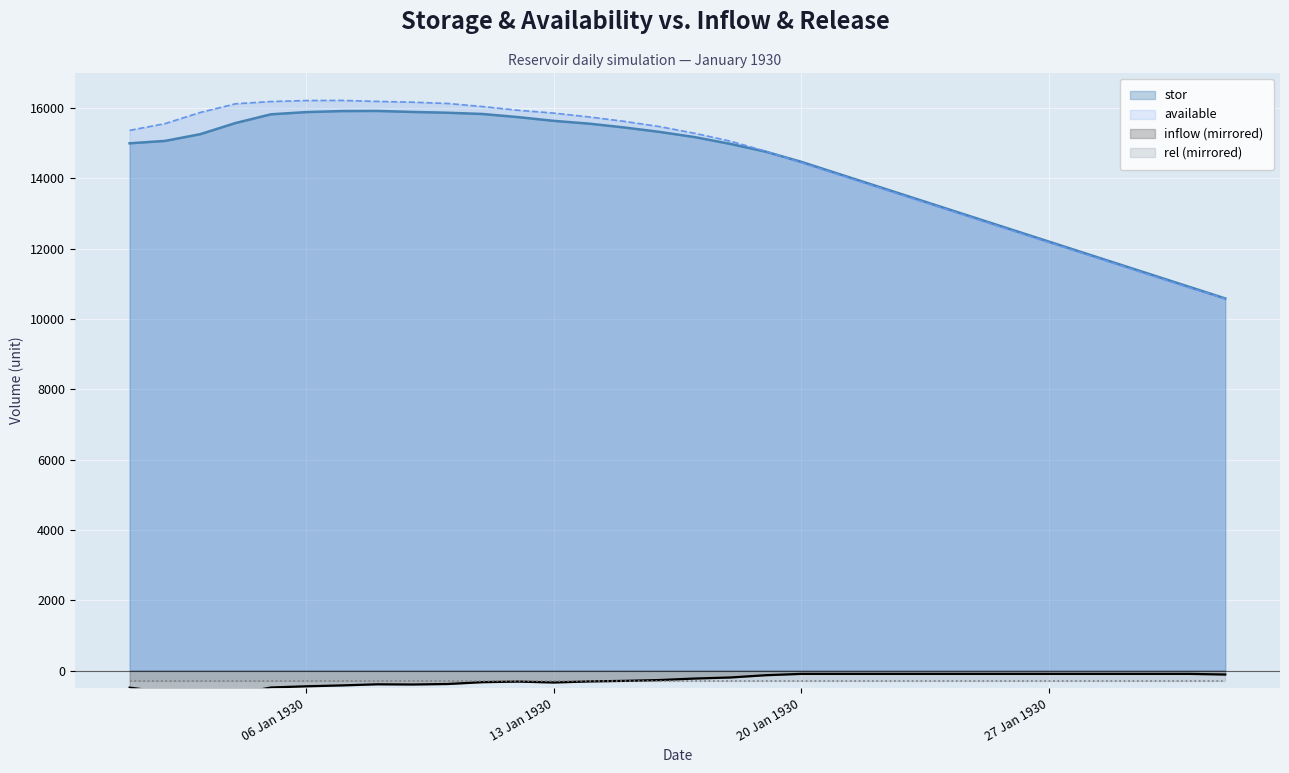

How many values in the available series exceed 15367?

16